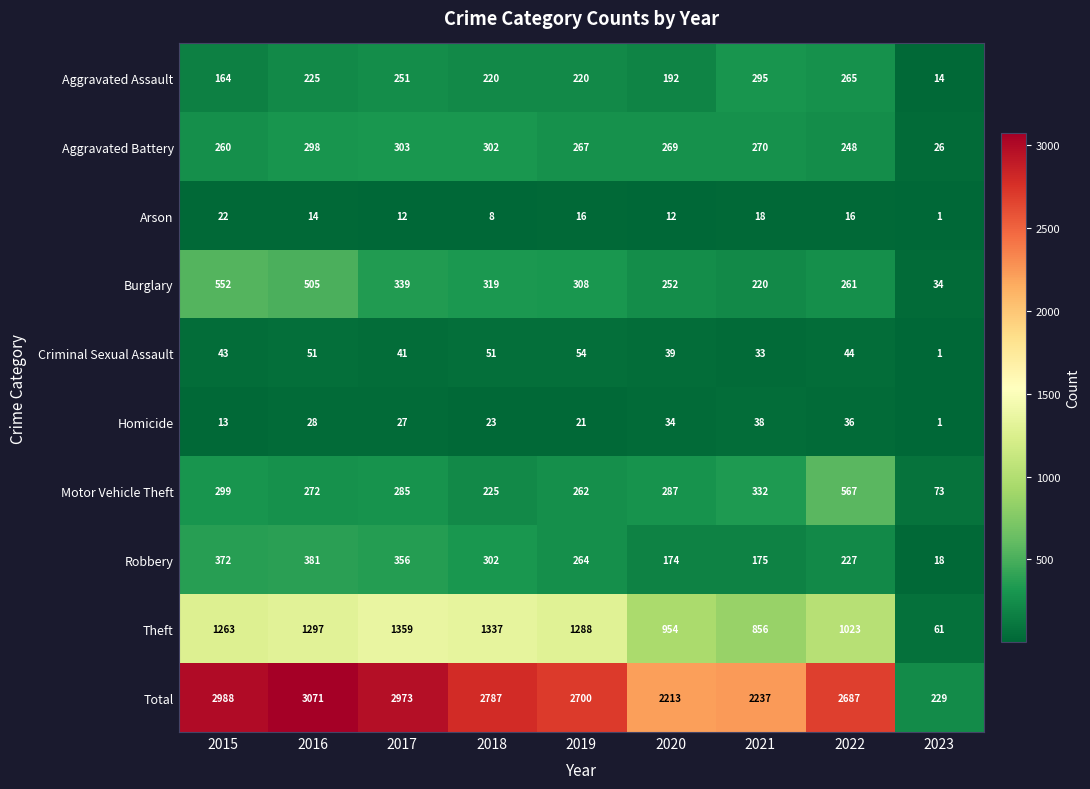

Rank the series by their maximum value, from lowest to highest.

Arson, Homicide, Criminal Sexual Assault, Aggravated Assault, Aggravated Battery, Robbery, Burglary, Motor Vehicle Theft, Theft, Total